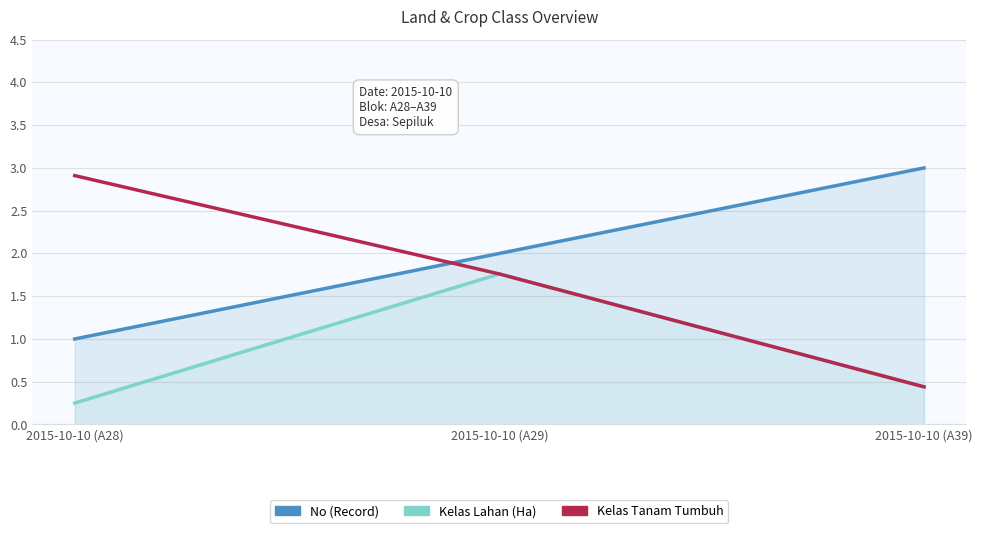

What is the sum of the No (Record) values at 2015-10-10 (A39) and 2015-10-10 (A29)?

5.0